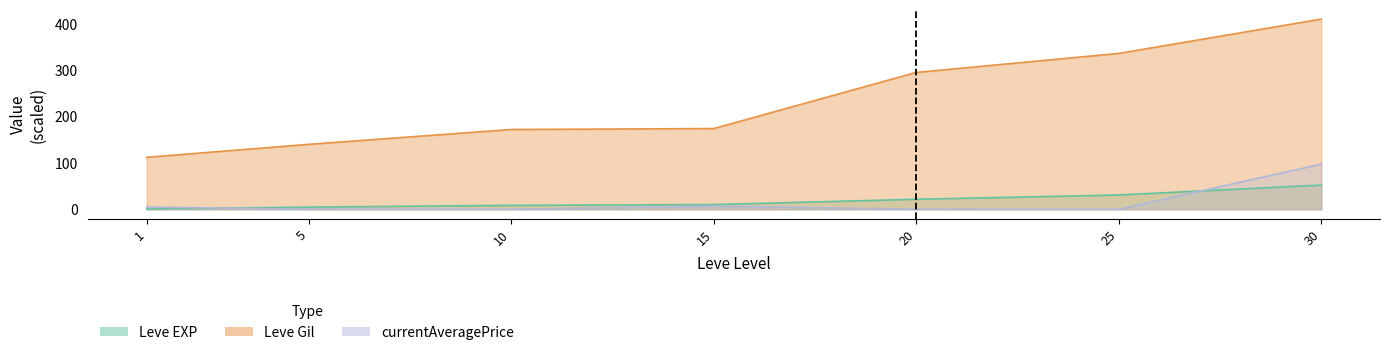

True or false: Leve EXP has more than 2 interior local peaks.

False